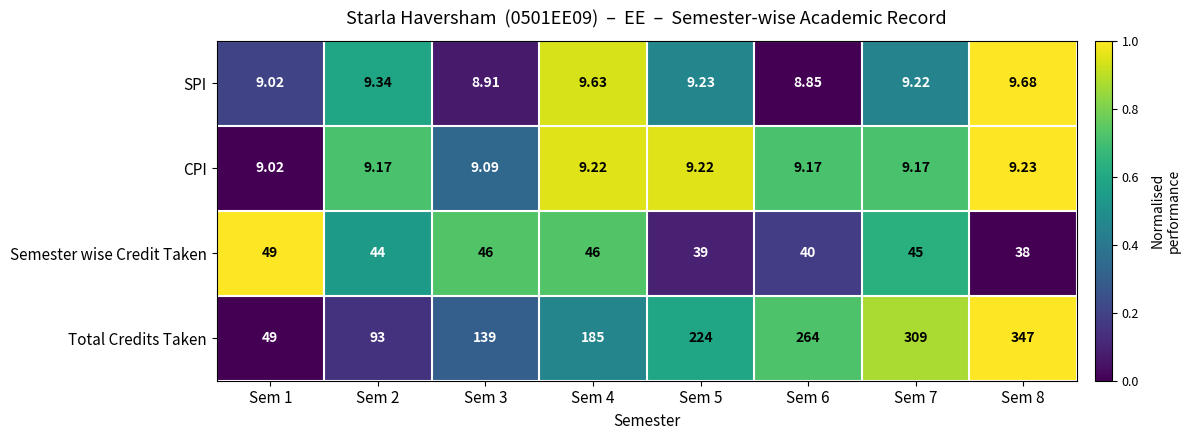

Which series has the largest total across all categories?

Total Credits Taken